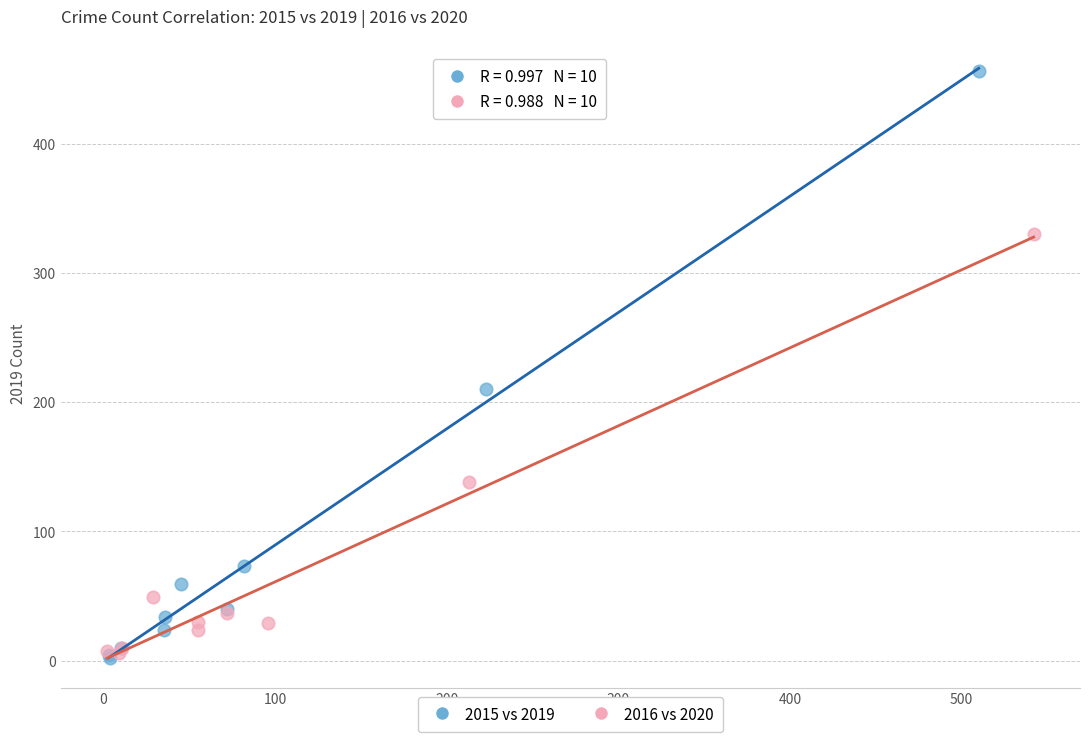

Which series reaches the maximum Y coordinate?

2015 vs 2019